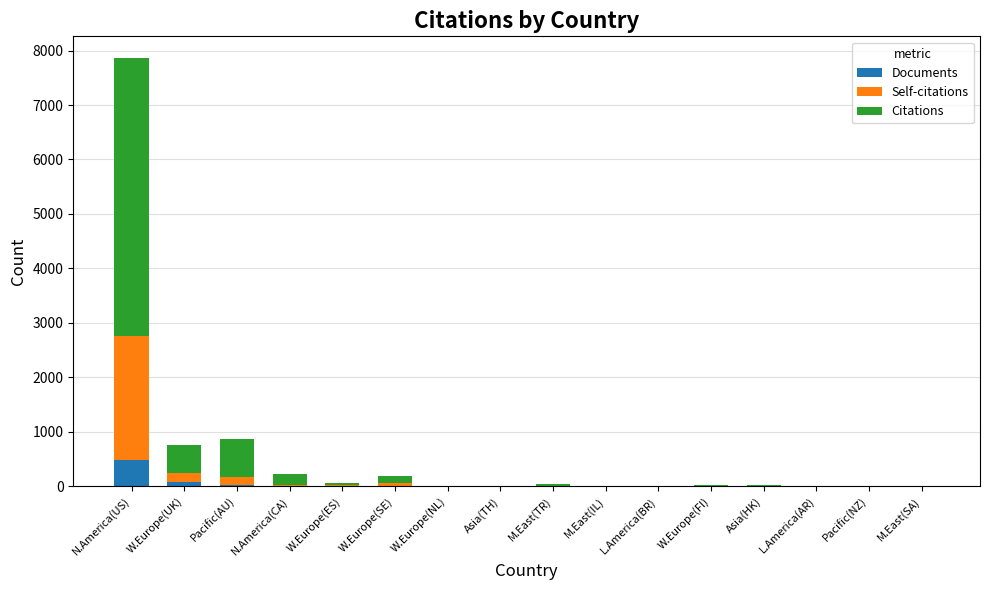

At which category is the sum across all series the highest?

N.America(US)